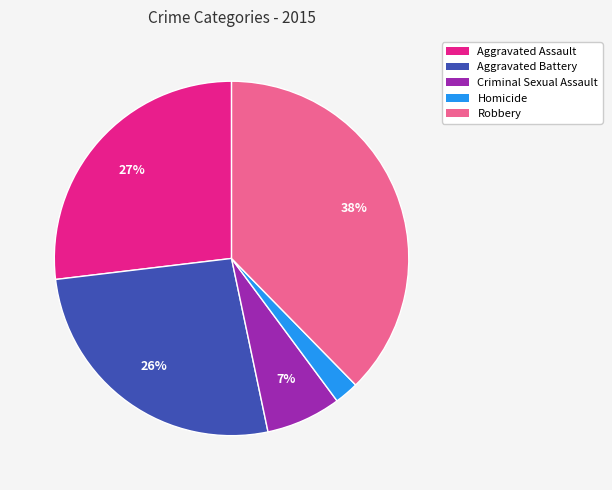

To the nearest percent, what is the combined percentage of Robbery and Homicide?

40%